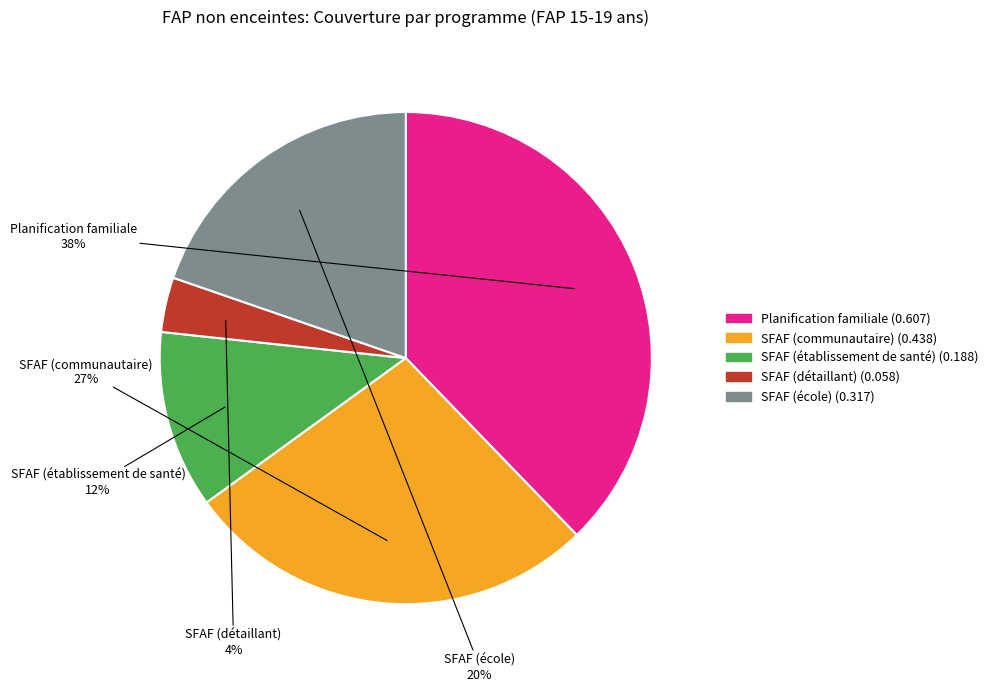

Rank the categories by value from lowest to highest.

SFAF (détaillant), SFAF (établissement de santé), SFAF (école), SFAF (communautaire), Planification familiale